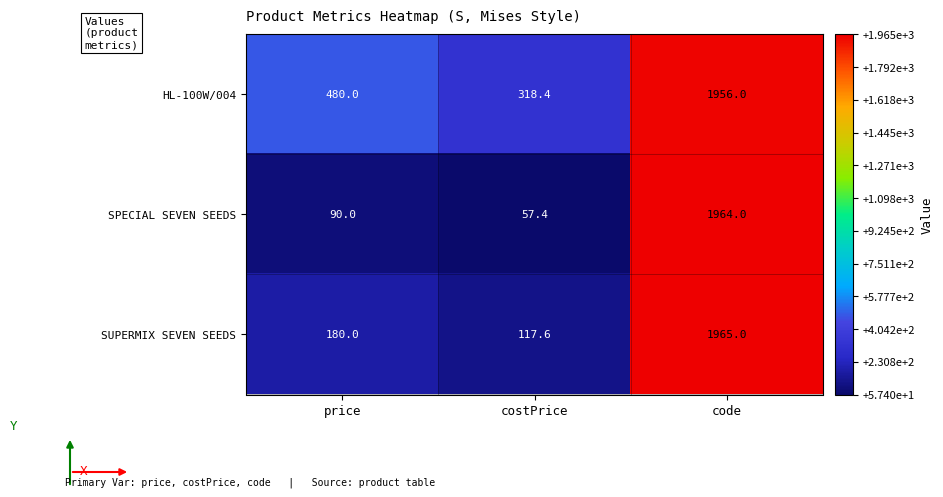

Is it true that SPECIAL SEVEN SEEDS equals 118.8 at price?

False